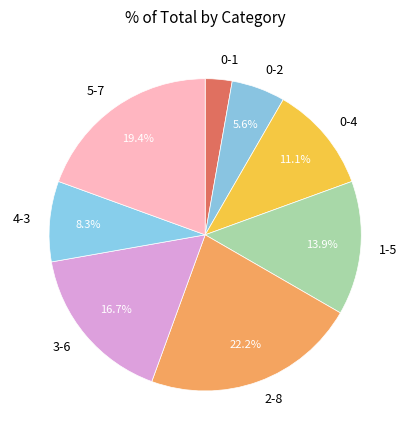

Count the number of slices in the pie.

8